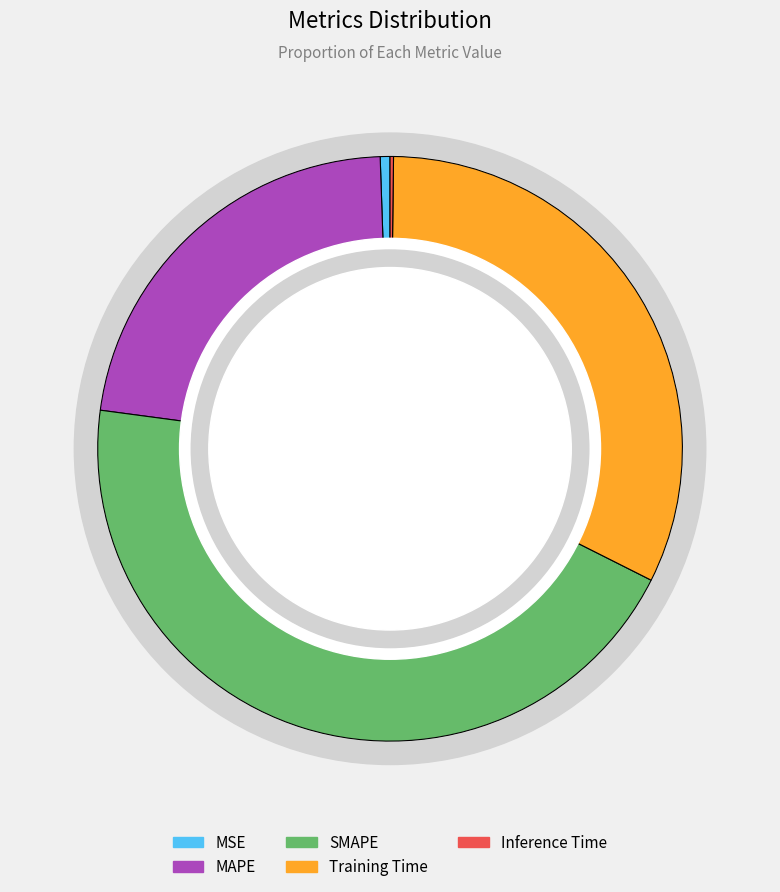

Rank the categories by value from lowest to highest.

Inference Time, MSE, MAPE, Training Time, SMAPE